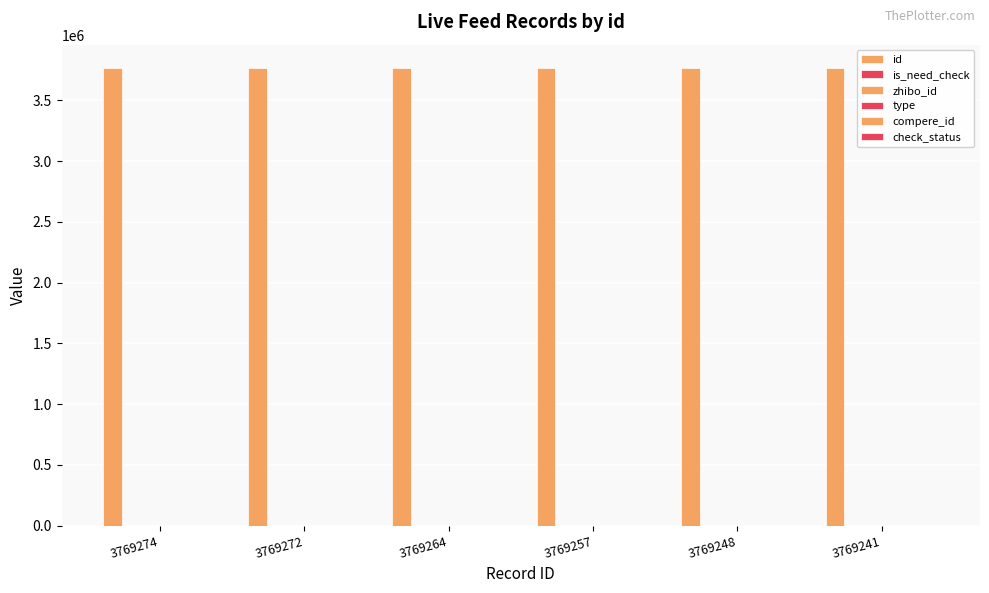

Which series has the largest range (max minus min)?

id